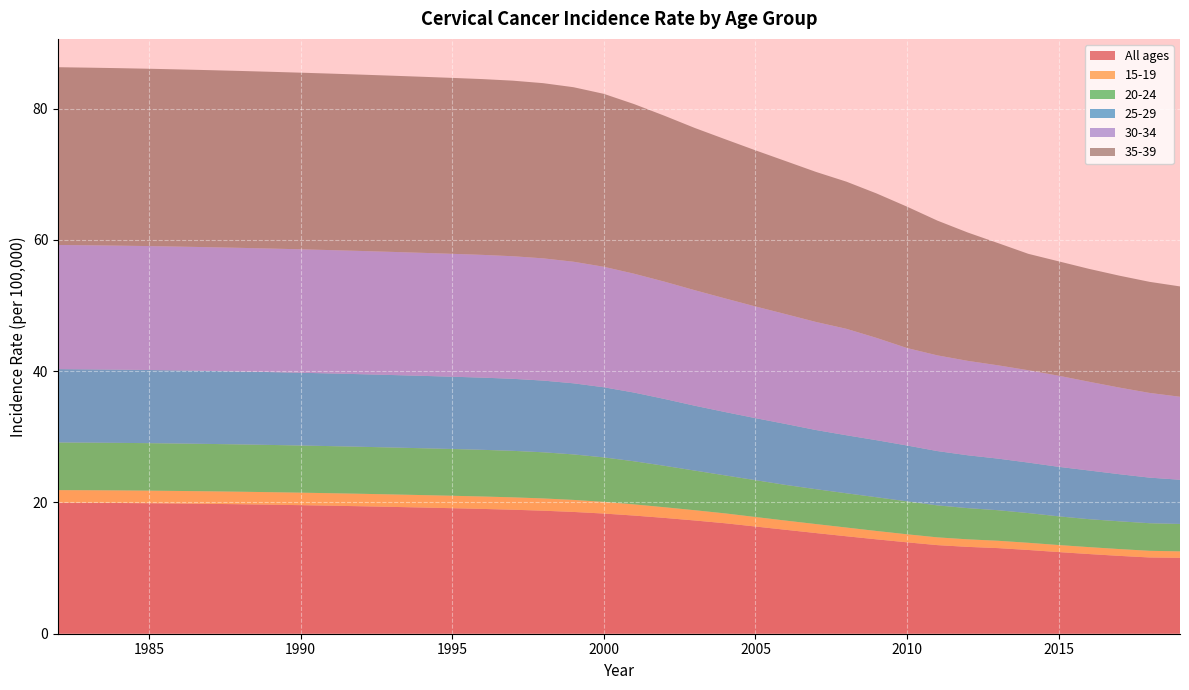

Reading left to right, extract all data points from this chart.

All ages: 1982=20.0	1983=19.9	1984=19.9	1985=19.9	1986=19.8	1987=19.8	1988=19.7	1989=19.7	1990=19.6	1991=19.5	1992=19.4	1993=19.3	1994=19.2	1995=19.1	1996=19.0	1997=18.9	1998=18.7	1999=18.6	2000=18.3	2001=18.0	2002=17.6	2003=17.3	2004=16.8	2005=16.3	2006=15.8	2007=15.3	2008=14.9	2009=14.4	2010=13.9	2011=13.5	2012=13.2	2013=13.0	2014=12.8	2015=12.4	2016=12.1	2017=11.9	2018=11.6	2019=11.6
15-19: 1982=1.9	1983=1.9	1984=1.9	1985=1.9	1986=1.9	1987=1.9	1988=1.9	1989=1.9	1990=1.9	1991=1.9	1992=1.9	1993=1.9	1994=1.9	1995=1.9	1996=1.9	1997=1.9	1998=1.9	1999=1.8	2000=1.8	2001=1.7	2002=1.6	2003=1.6	2004=1.5	2005=1.4	2006=1.4	2007=1.4	2008=1.3	2009=1.3	2010=1.2	2011=1.2	2012=1.1	2013=1.1	2014=1.1	2015=1.1	2016=1.1	2017=1.0	2018=1.0	2019=1.0
20-24: 1982=7.3	1983=7.3	1984=7.2	1985=7.2	1986=7.2	1987=7.2	1988=7.2	1989=7.2	1990=7.2	1991=7.2	1992=7.2	1993=7.2	1994=7.1	1995=7.1	1996=7.1	1997=7.1	1998=7.0	1999=6.9	2000=6.8	2001=6.6	2002=6.3	2003=6.0	2004=5.8	2005=5.6	2006=5.4	2007=5.3	2008=5.2	2009=5.1	2010=5.0	2011=4.9	2012=4.8	2013=4.7	2014=4.5	2015=4.4	2016=4.3	2017=4.2	2018=4.2	2019=4.2
25-29: 1982=11.2	1983=11.2	1984=11.2	1985=11.1	1986=11.1	1987=11.1	1988=11.1	1989=11.1	1990=11.1	1991=11.1	1992=11.1	1993=11.0	1994=11.0	1995=11.0	1996=11.0	1997=11.0	1998=10.9	1999=10.8	2000=10.7	2001=10.5	2002=10.2	2003=9.9	2004=9.7	2005=9.5	2006=9.3	2007=9.0	2008=8.8	2009=8.7	2010=8.5	2011=8.3	2012=8.1	2013=7.9	2014=7.7	2015=7.5	2016=7.4	2017=7.2	2018=6.9	2019=6.7
30-34: 1982=18.9	1983=18.9	1984=18.9	1985=18.9	1986=18.9	1987=18.9	1988=18.8	1989=18.8	1990=18.8	1991=18.8	1992=18.8	1993=18.8	1994=18.7	1995=18.7	1996=18.7	1997=18.7	1998=18.6	1999=18.5	2000=18.4	2001=18.1	2002=17.9	2003=17.6	2004=17.3	2005=17.0	2006=16.7	2007=16.5	2008=16.2	2009=15.6	2010=14.8	2011=14.6	2012=14.4	2013=14.2	2014=14.1	2015=13.9	2016=13.5	2017=13.2	2018=12.9	2019=12.6
35-39: 1982=27.1	1983=27.1	1984=27.0	1985=27.0	1986=27.0	1987=27.0	1988=27.0	1989=26.9	1990=26.9	1991=26.9	1992=26.9	1993=26.8	1994=26.8	1995=26.8	1996=26.8	1997=26.8	1998=26.7	1999=26.6	2000=26.3	2001=25.8	2002=25.3	2003=24.7	2004=24.3	2005=23.8	2006=23.3	2007=22.9	2008=22.4	2009=22.0	2010=21.5	2011=20.5	2012=19.6	2013=18.6	2014=17.7	2015=17.4	2016=17.2	2017=17.1	2018=16.9	2019=16.8